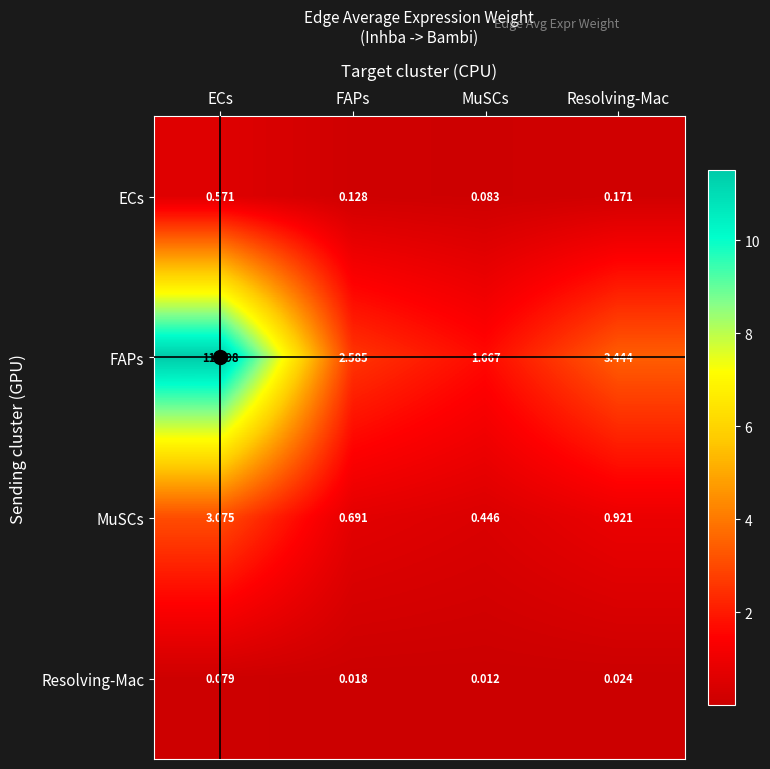

Count the number of data series in this chart.

4